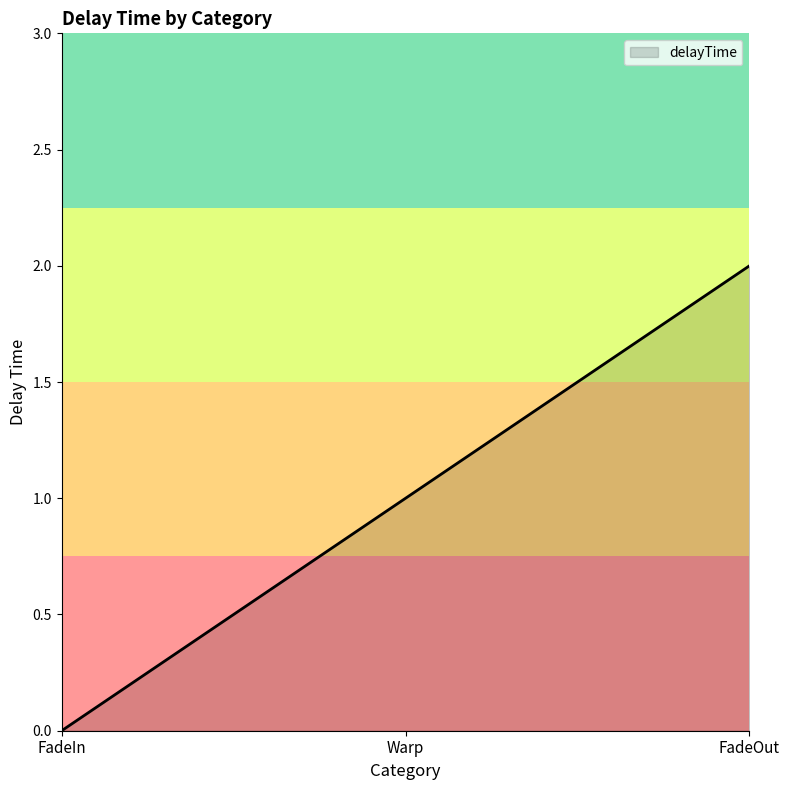

Which category has the lowest value across all series?

FadeIn